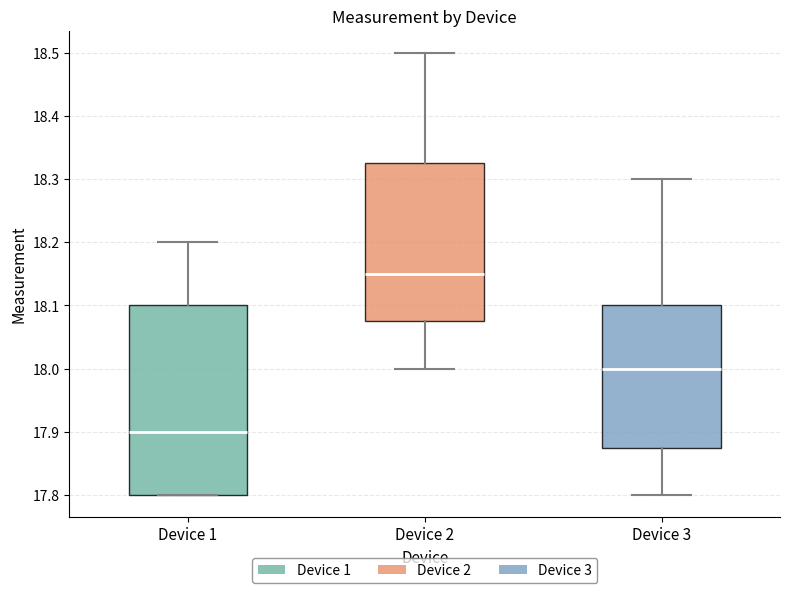

Reading left to right, transcribe this box plot: for each box, give where its median line is, the range the box spans, and where its two whiskers end, as read against the y-axis. The values are not printed on the chart, so give them approximately, as read against the axis.

Device 1: median 17.90, box 17.80 to 18.10, whiskers 17.80 to 18.20
Device 2: median 18.15, box 18.08 to 18.33, whiskers 18.00 to 18.50
Device 3: median 18.00, box 17.88 to 18.10, whiskers 17.80 to 18.30